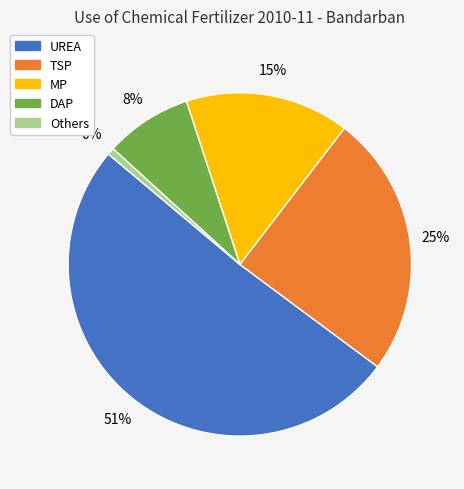

How many segments does this pie chart have?

5